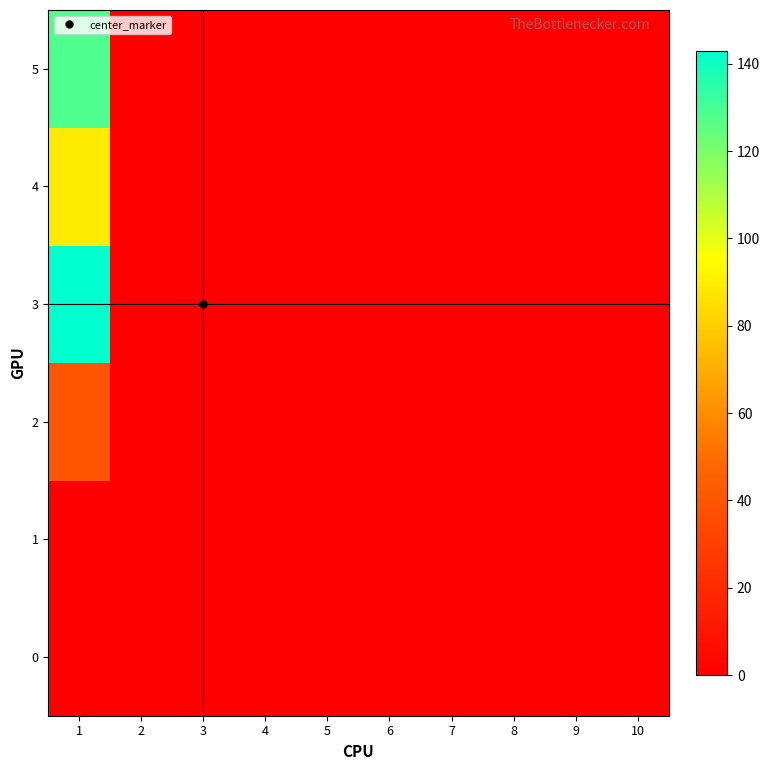

At which category is the sum across all series the highest?

1